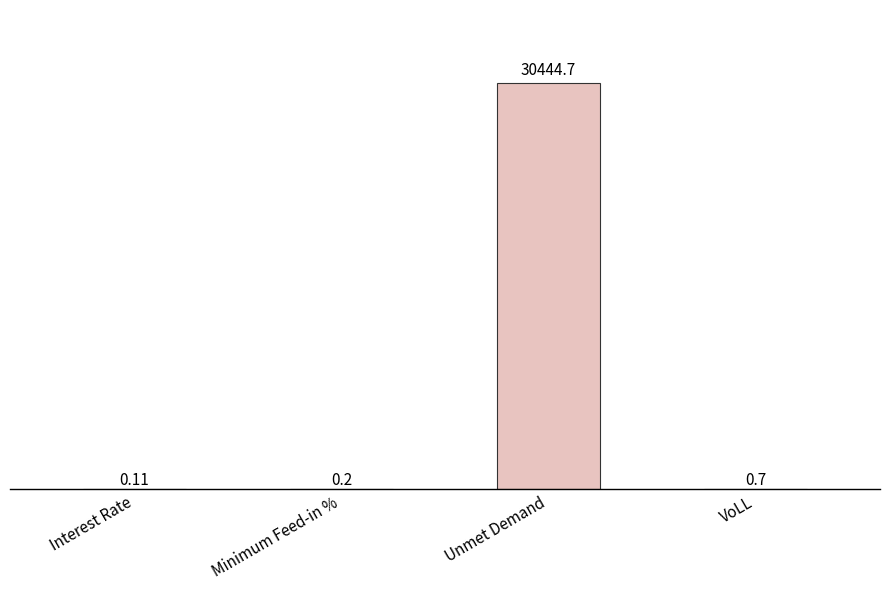

Which category has the highest value across all series?

Unmet Demand